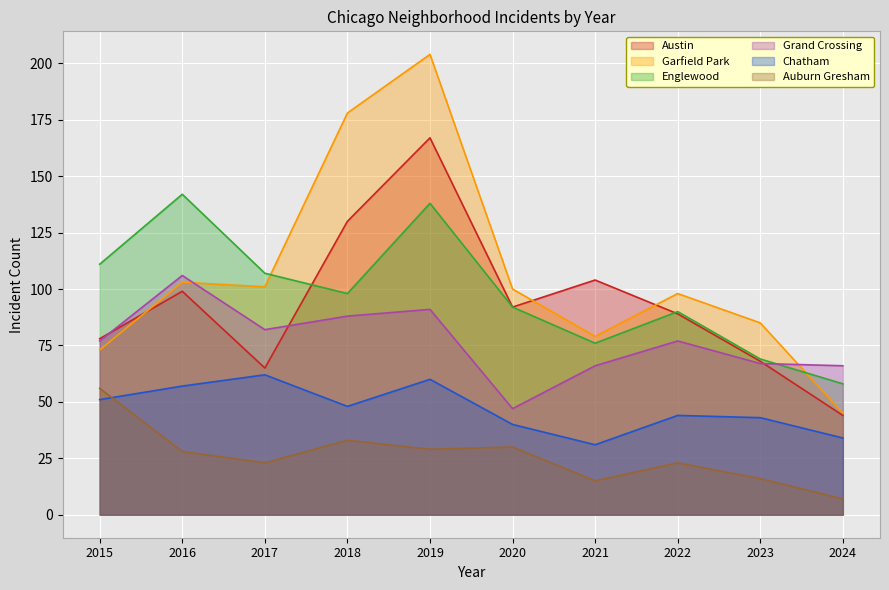

Is it true that Auburn Gresham equals 3 at 2024?

False